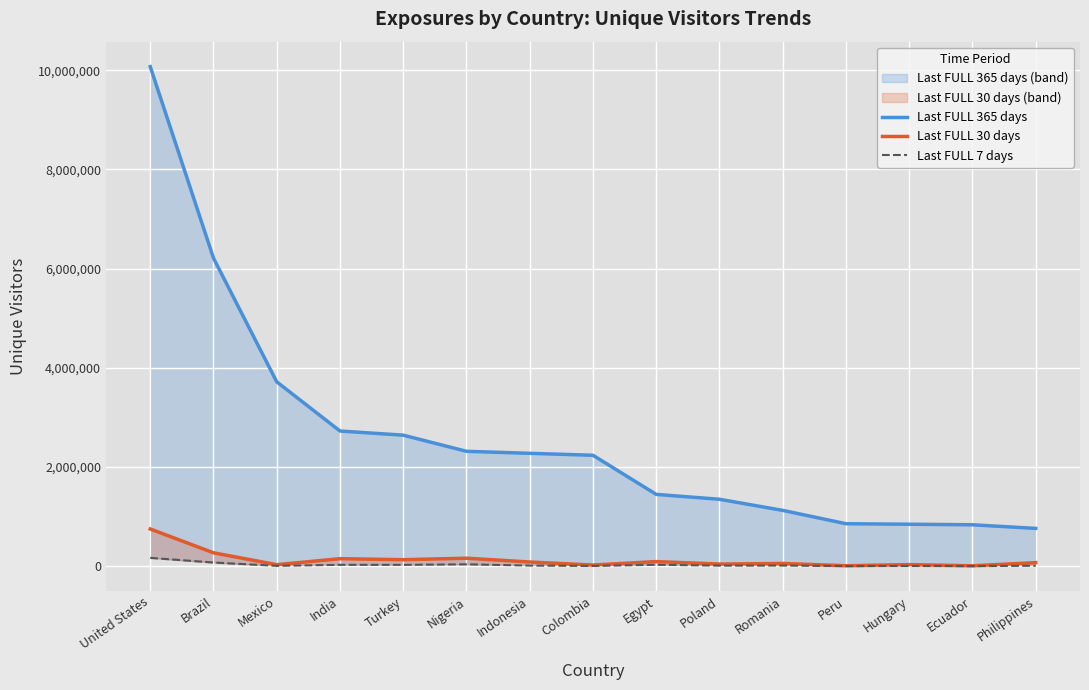

True or false: Last FULL 365 days has more than 2 points higher than both neighbors.

False